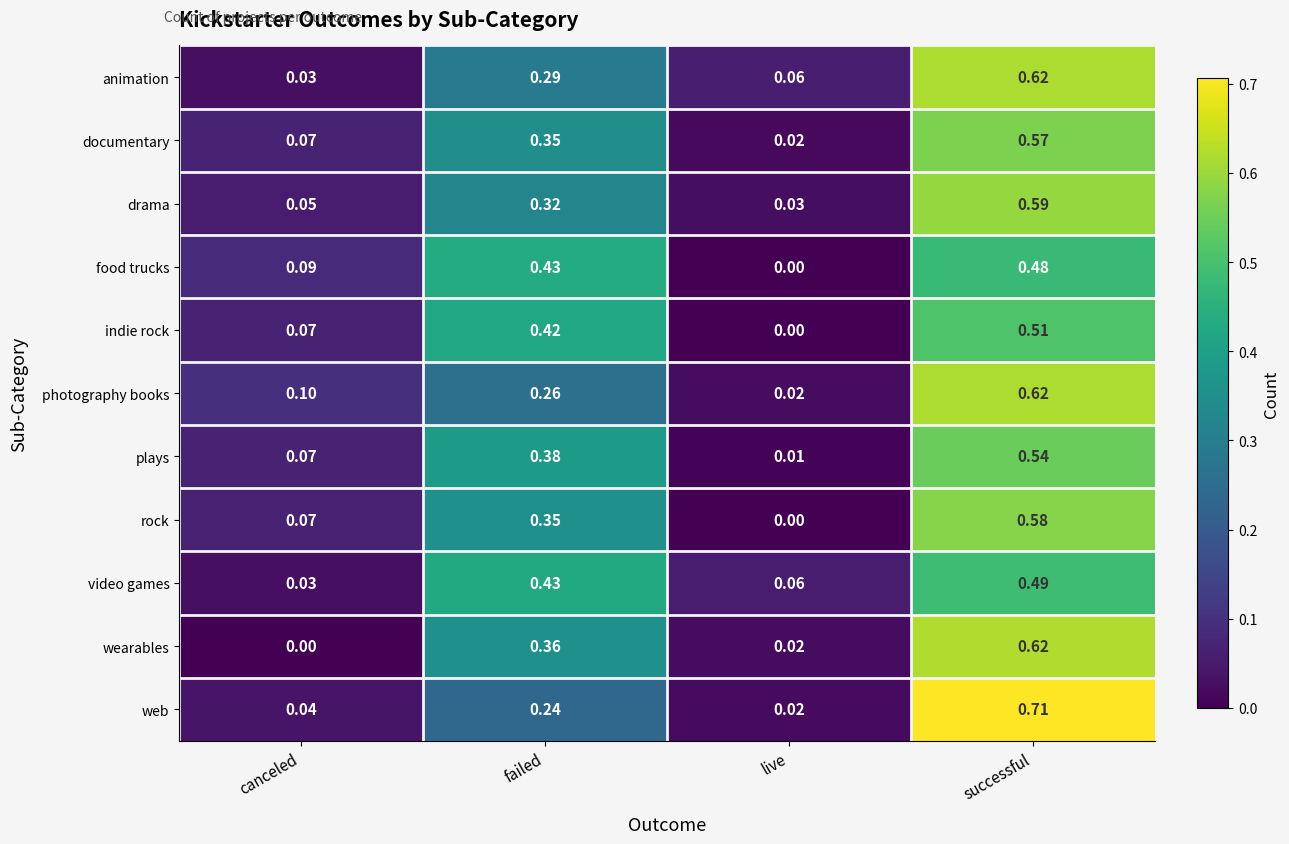

At which category is the sum across all series the highest?

successful